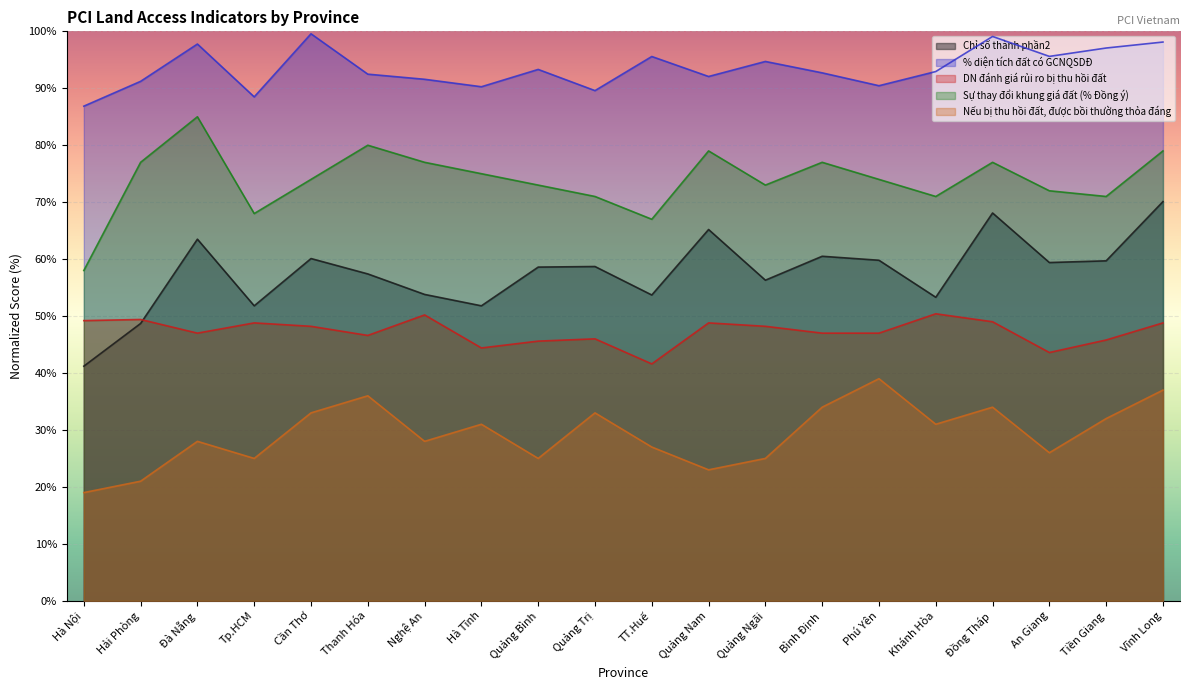

What are all the series names shown in the legend?

Chỉ số thành phần2, % diện tích đất có GCNQSDĐ, DN đánh giá rủi ro bị thu hồi đất, Sự thay đổi khung giá đất (% Đồng ý), Nếu bị thu hồi đất, được bồi thường thỏa đáng